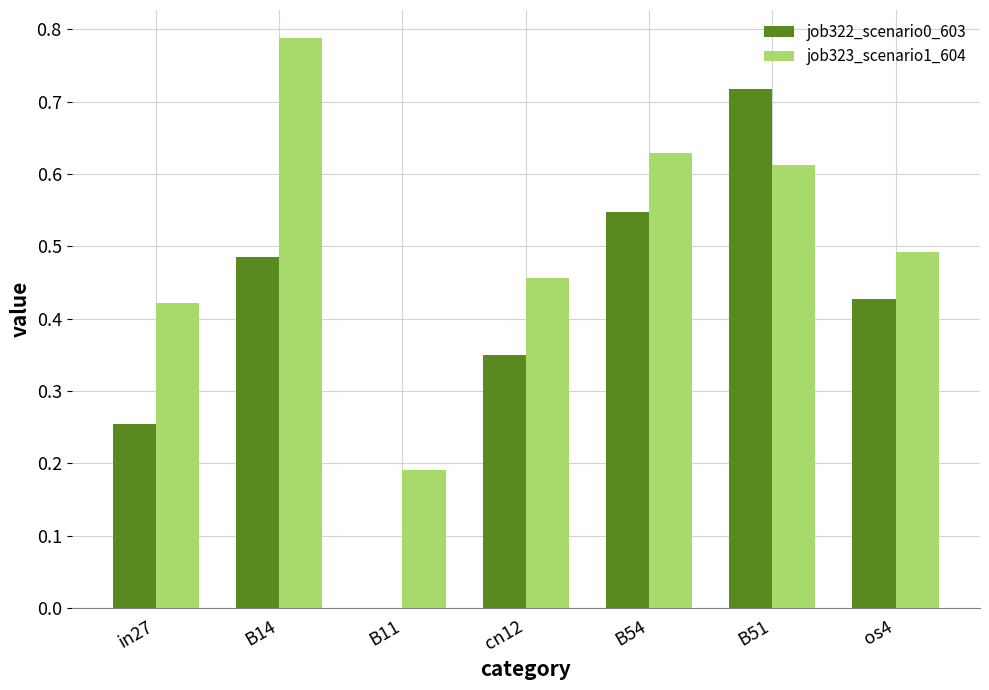

Which series has the largest total across all categories?

job323_scenario1_604